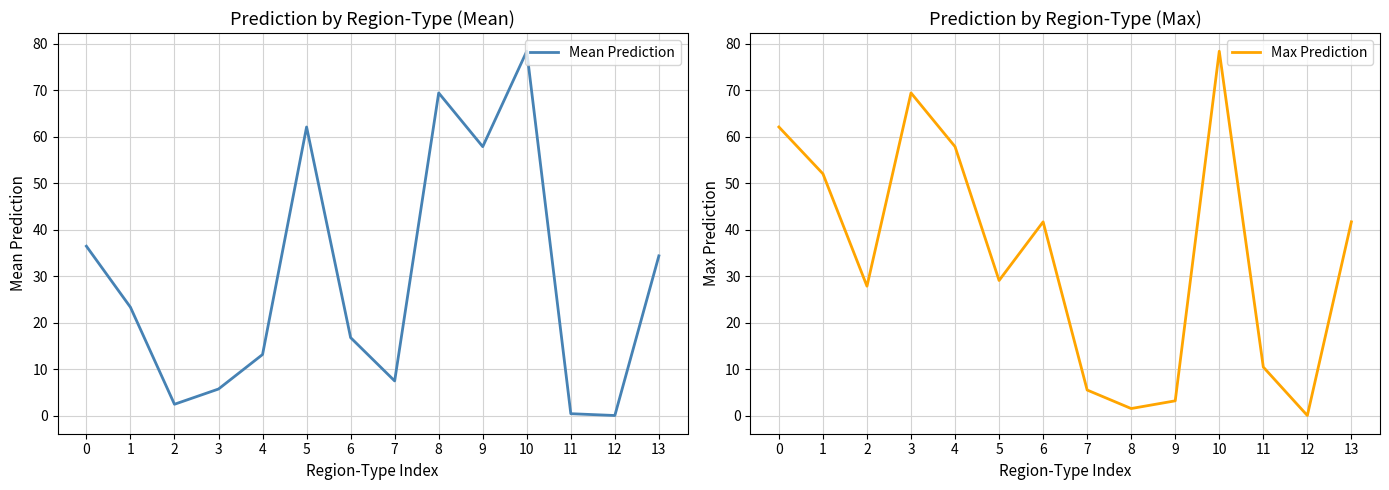

Rank the series at 0 from highest to lowest value.

Max Prediction, Mean Prediction